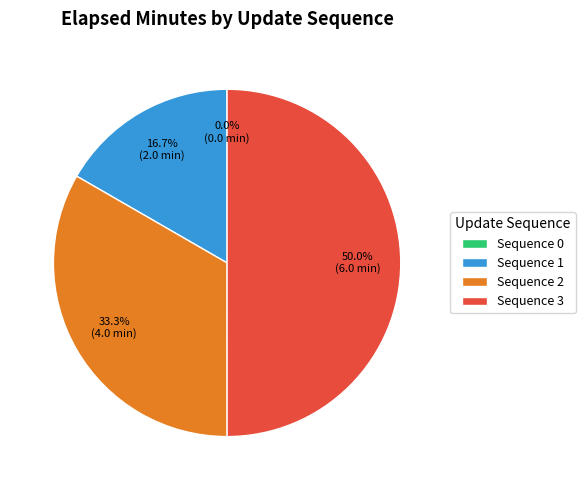

Is the sum of Sequence 3 and Sequence 2 greater than half?

Yes